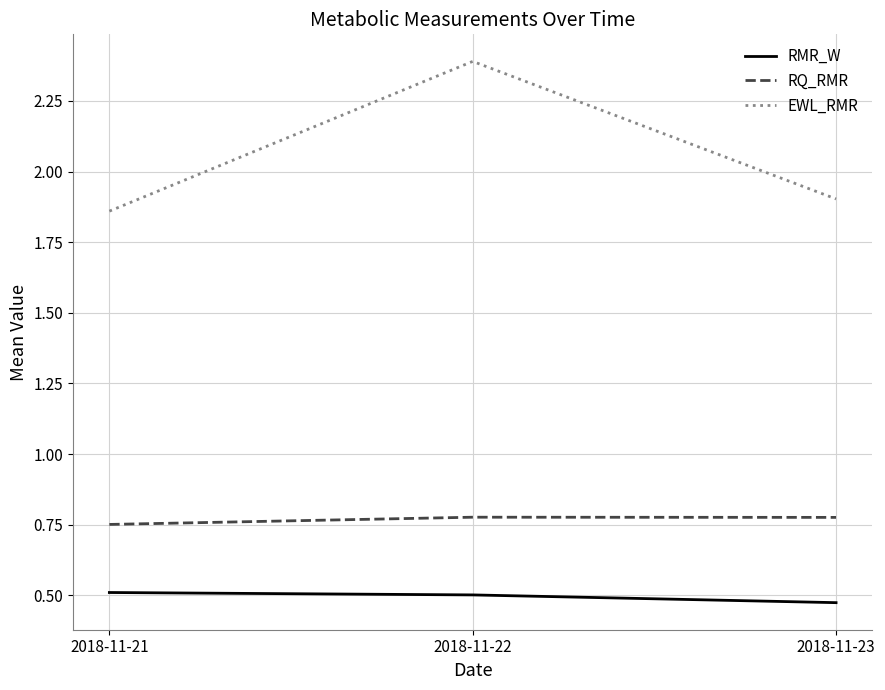

Rank the series at 2018-11-23 from lowest to highest value.

RMR_W, RQ_RMR, EWL_RMR